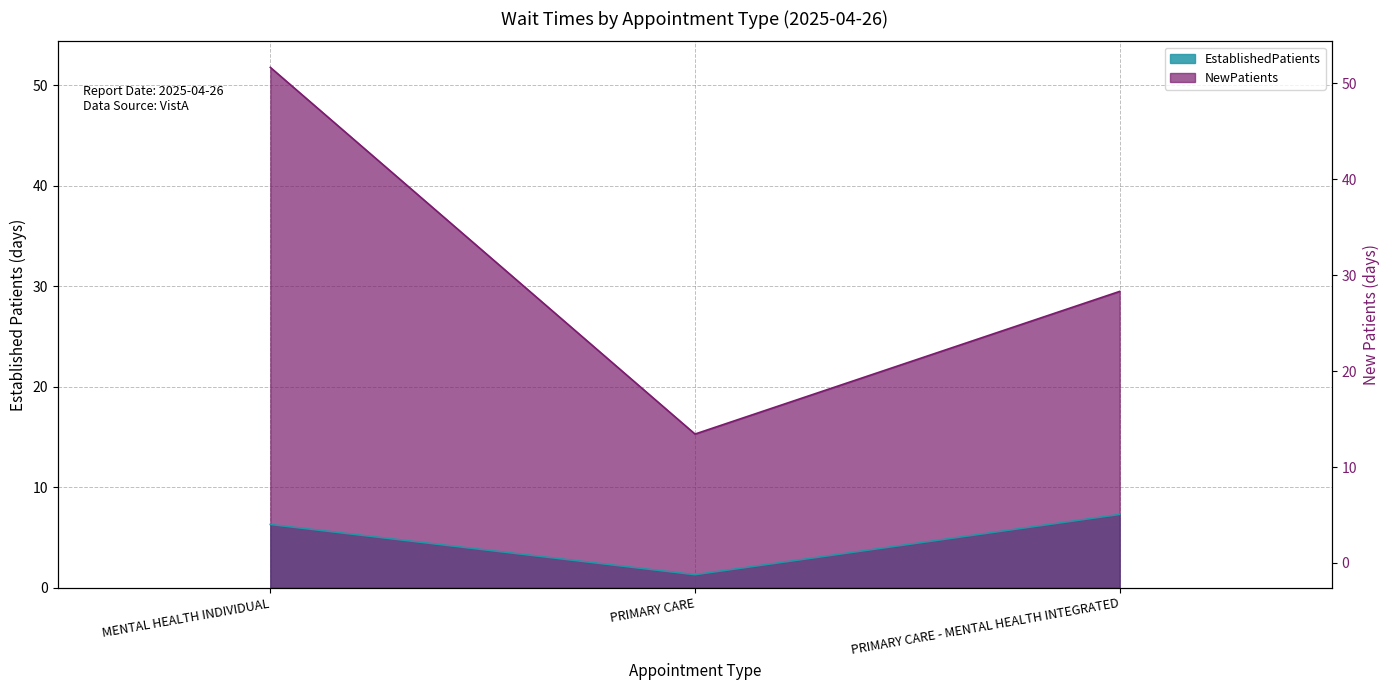

Which label corresponds to the largest value in the chart?

MENTAL HEALTH INDIVIDUAL